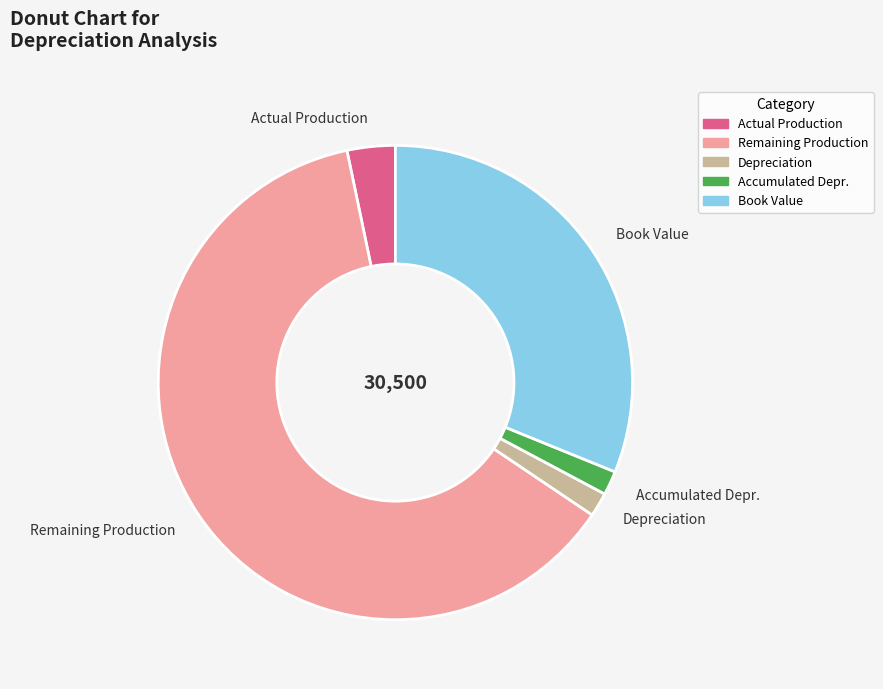

The Depreciation slice represents 17% of the pie. True or false?

False